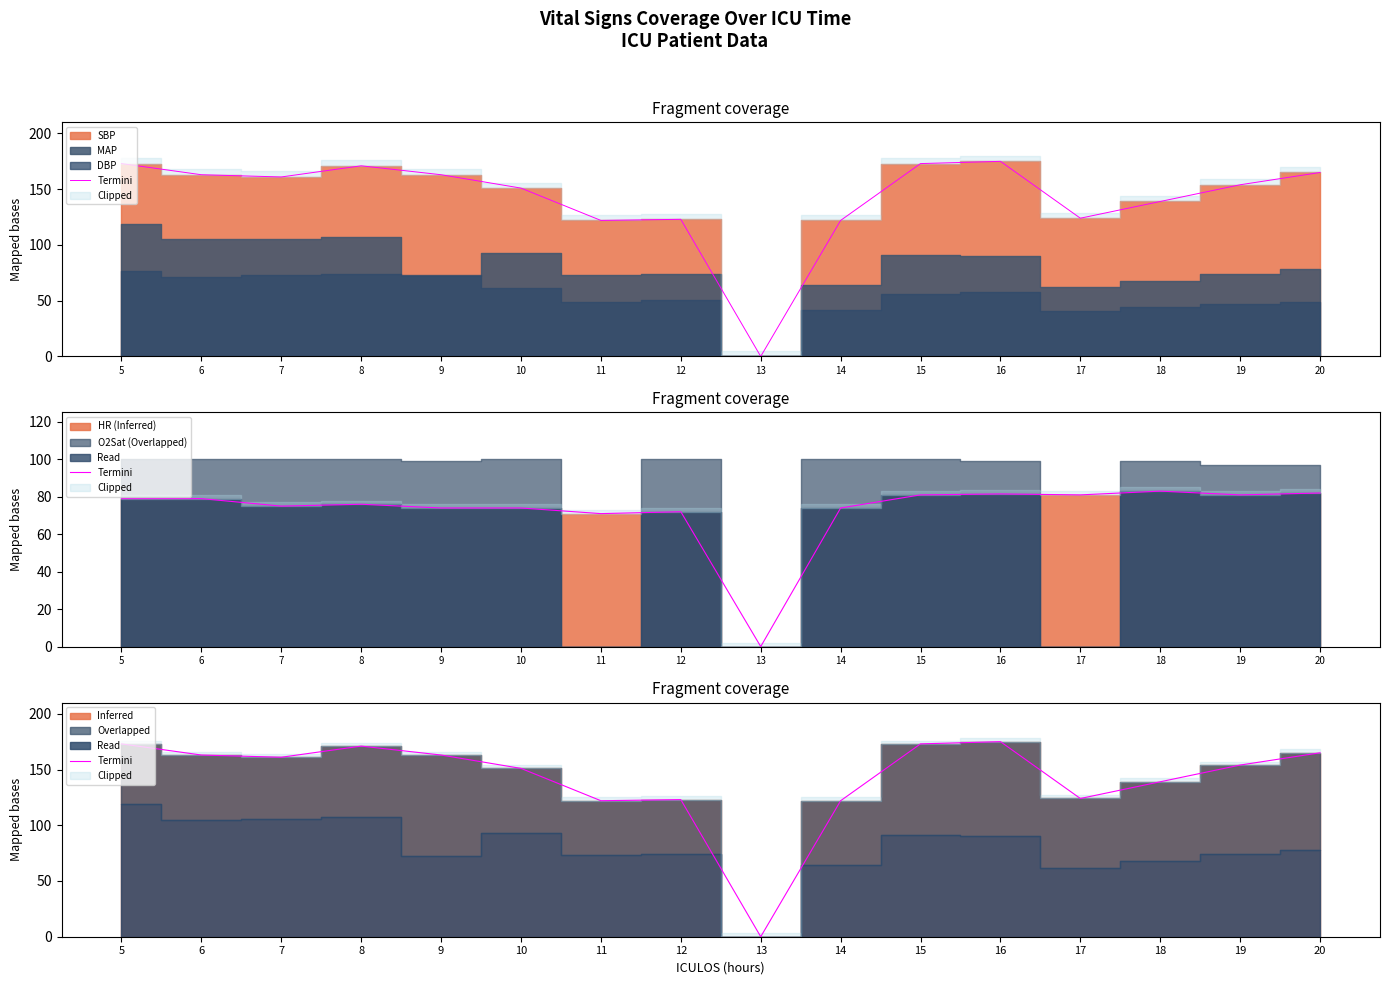

What is the difference between the values at 20 and 9?

2